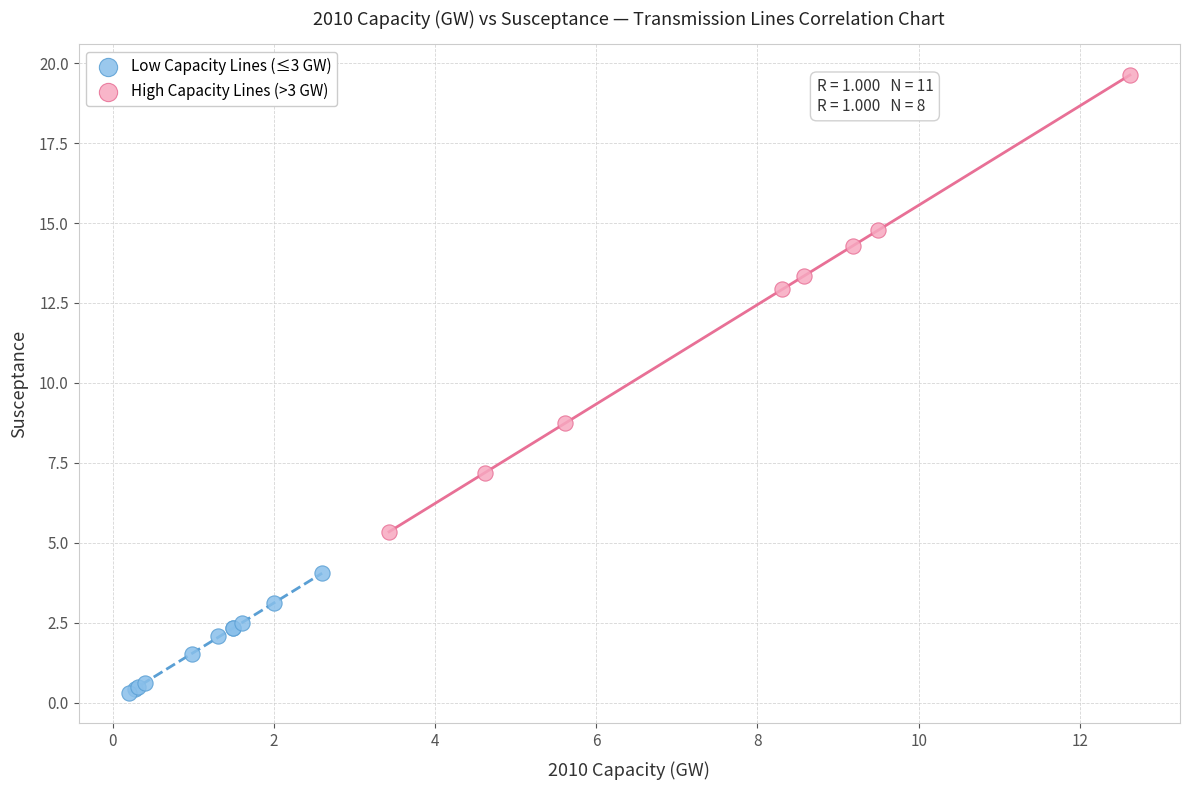

Which series contains the lowest Y value?

Low Capacity Lines (≤3 GW)